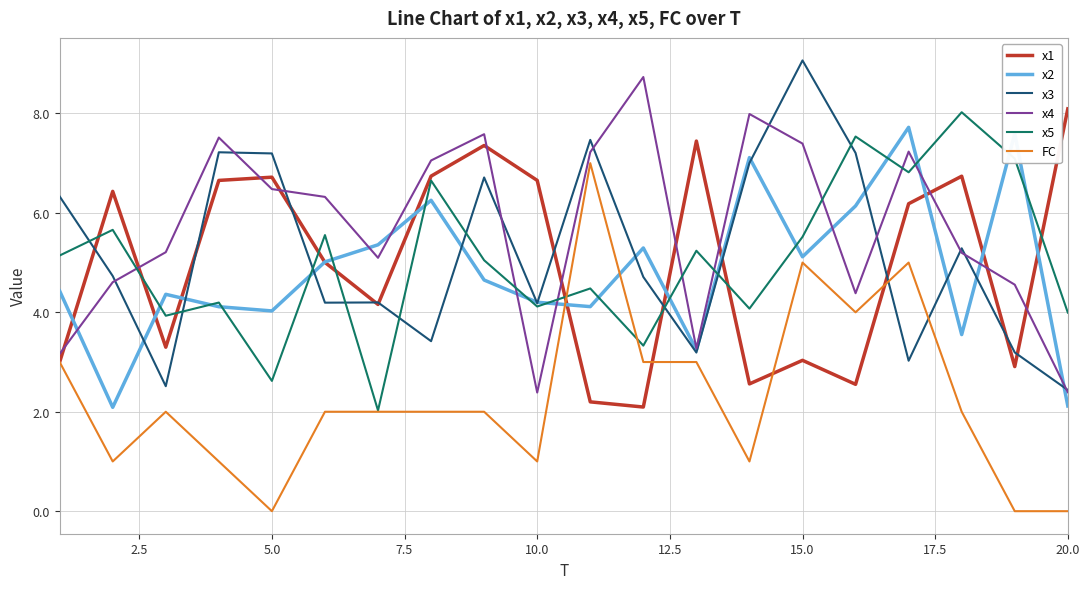

What is the lowest value of the x1 series?

2.1